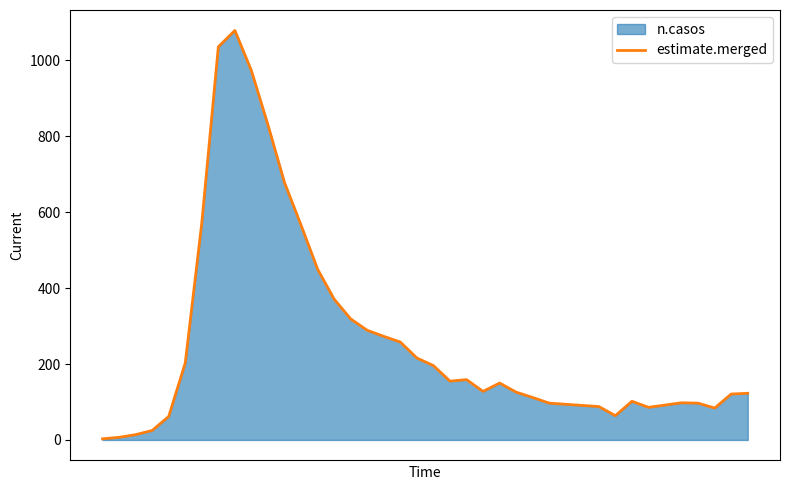

How many lines are shown in the chart?

1